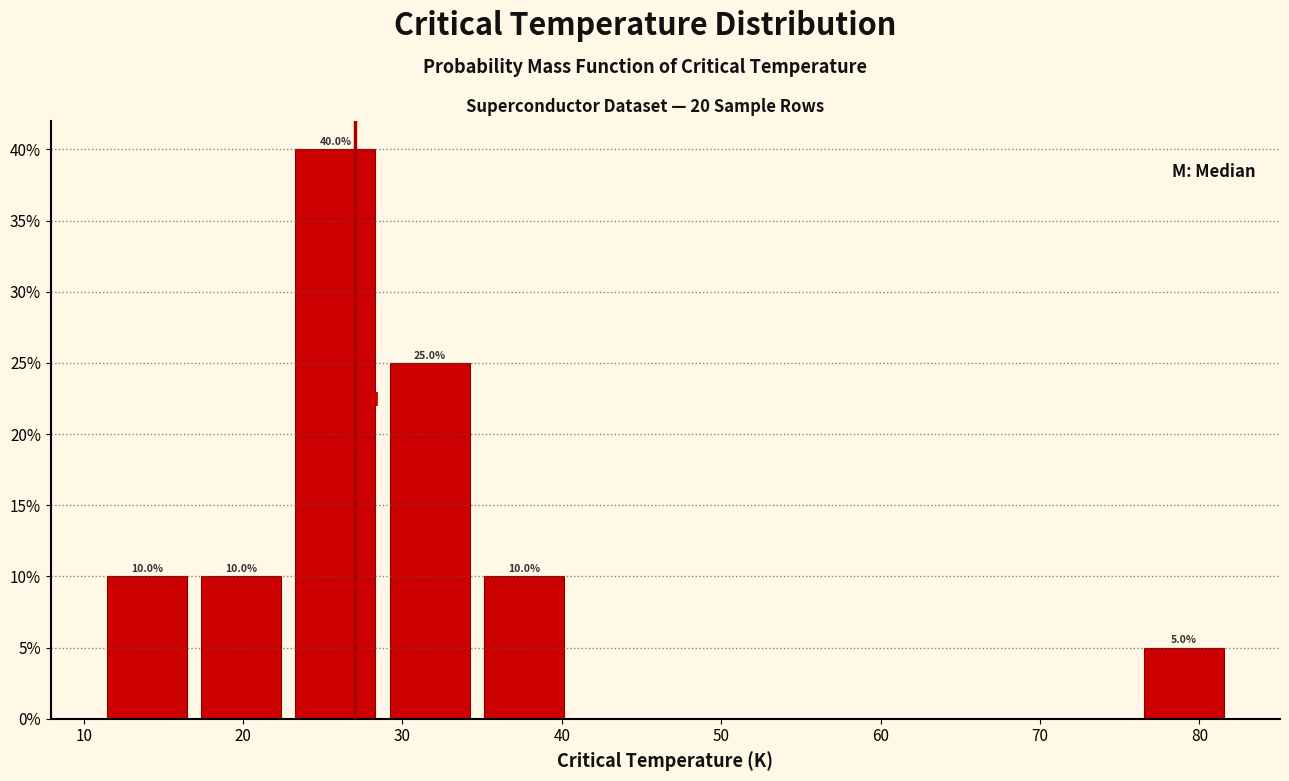

Which range on the x-axis has the tallest bar?

23 to 29